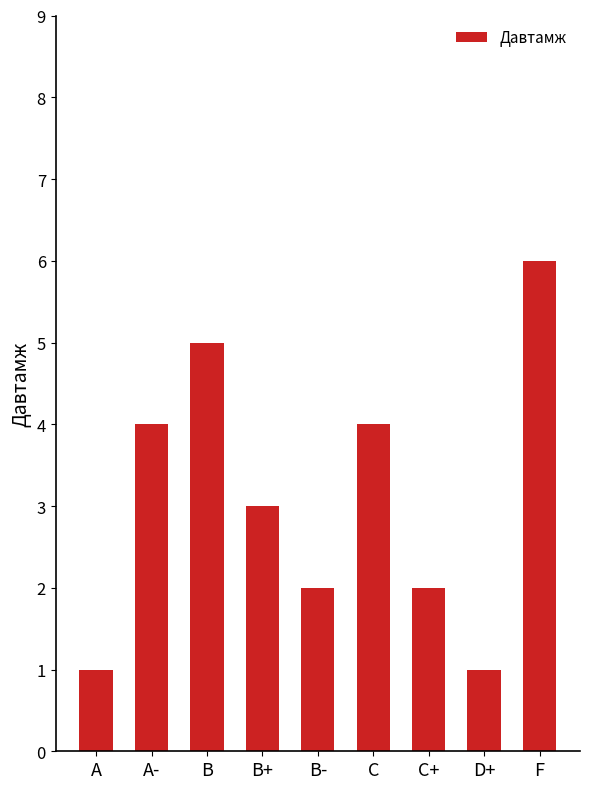

What is the sum of the values at B- and A?

3